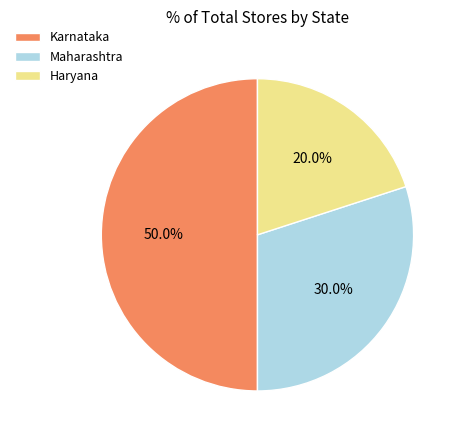

Which slice is the smallest?

Haryana